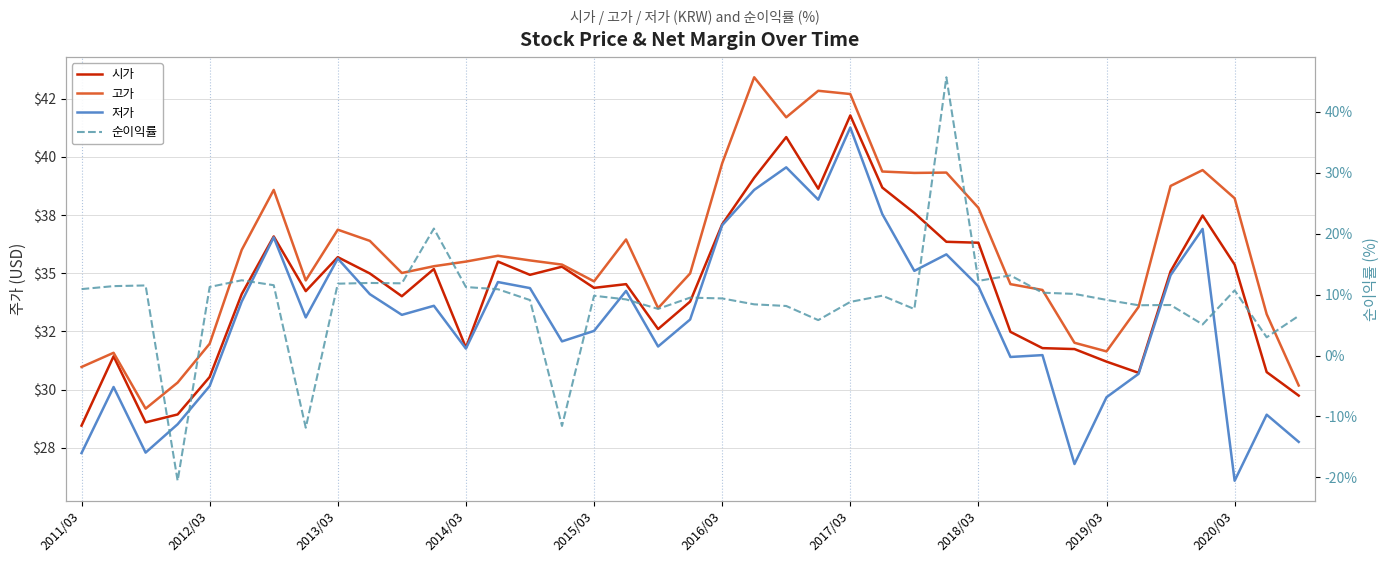

What is the value of the 순이익률 point at the 3rd from the left?

11.5